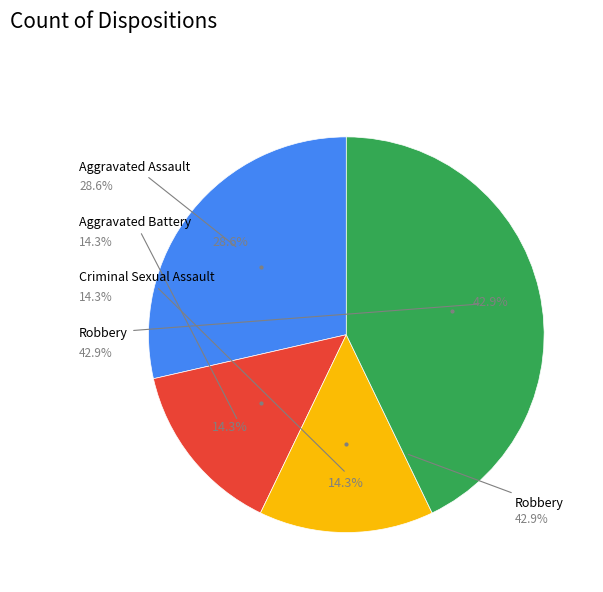

Is it true that Aggravated Battery is 34% of the pie?

False